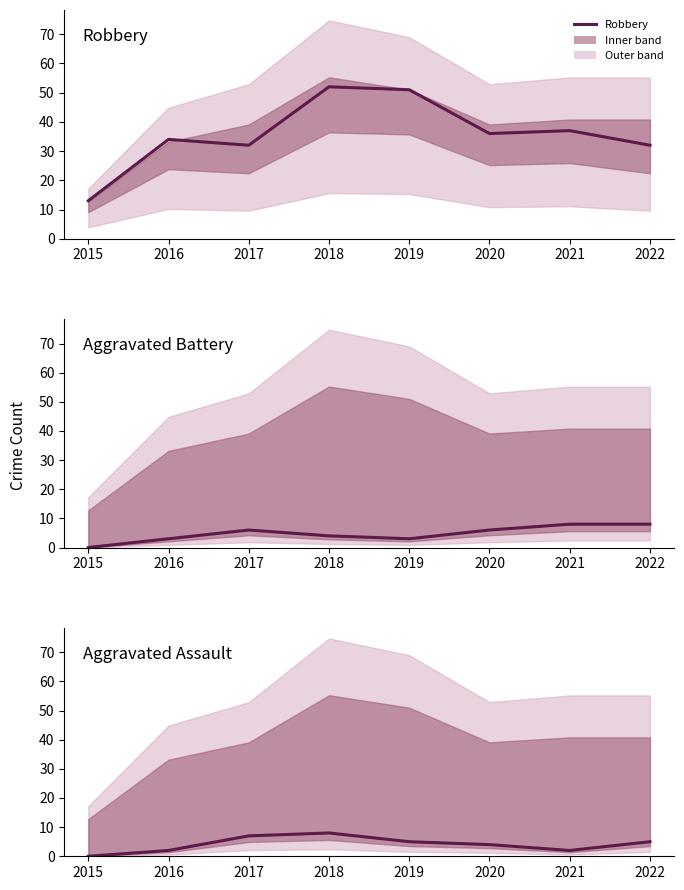

Does the chart display data point markers on the line(s)?

No